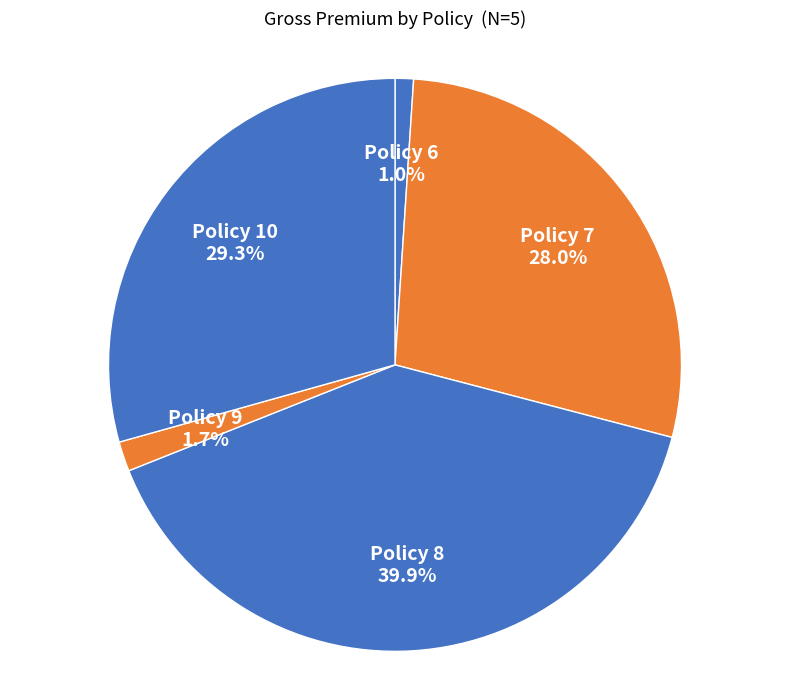

What is the largest slice in the pie chart?

Policy 8